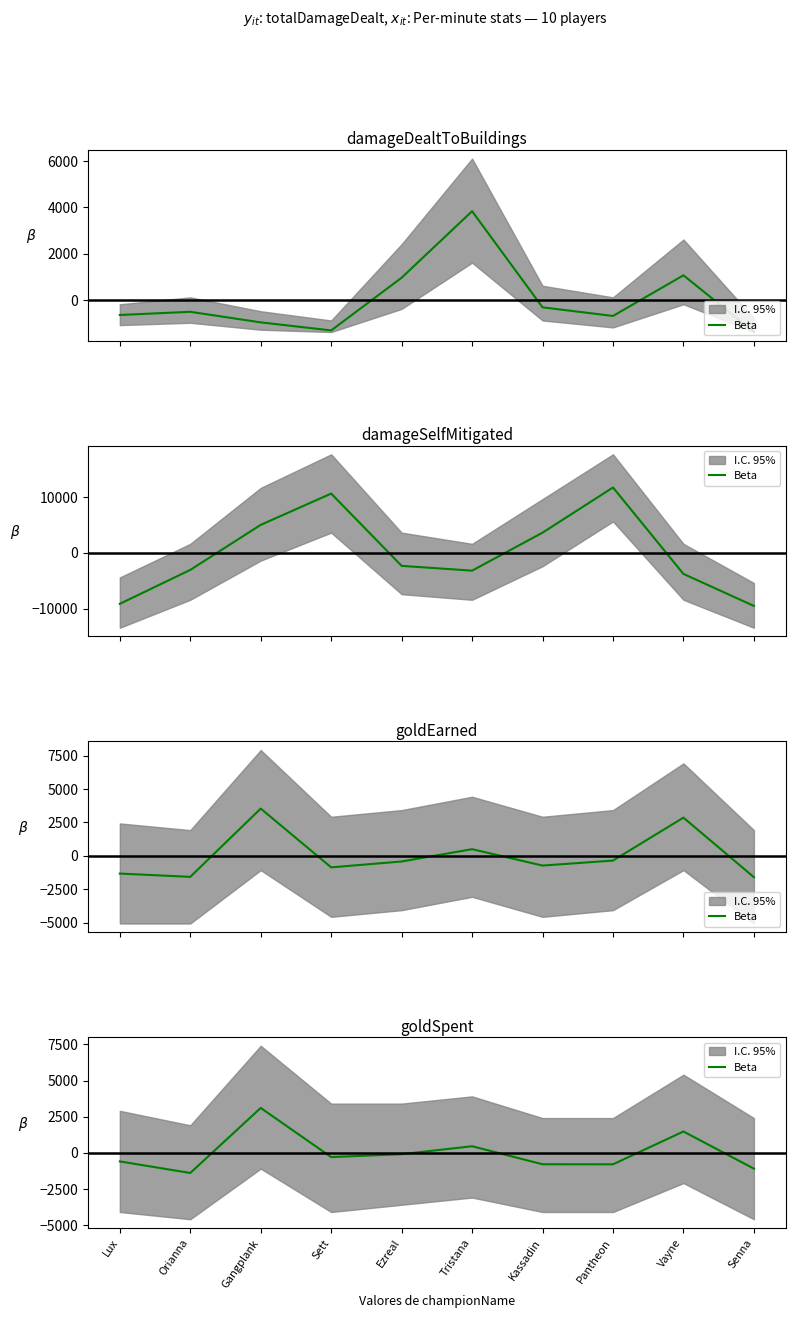

What is the label of the 4th point from the right?

Kassadin